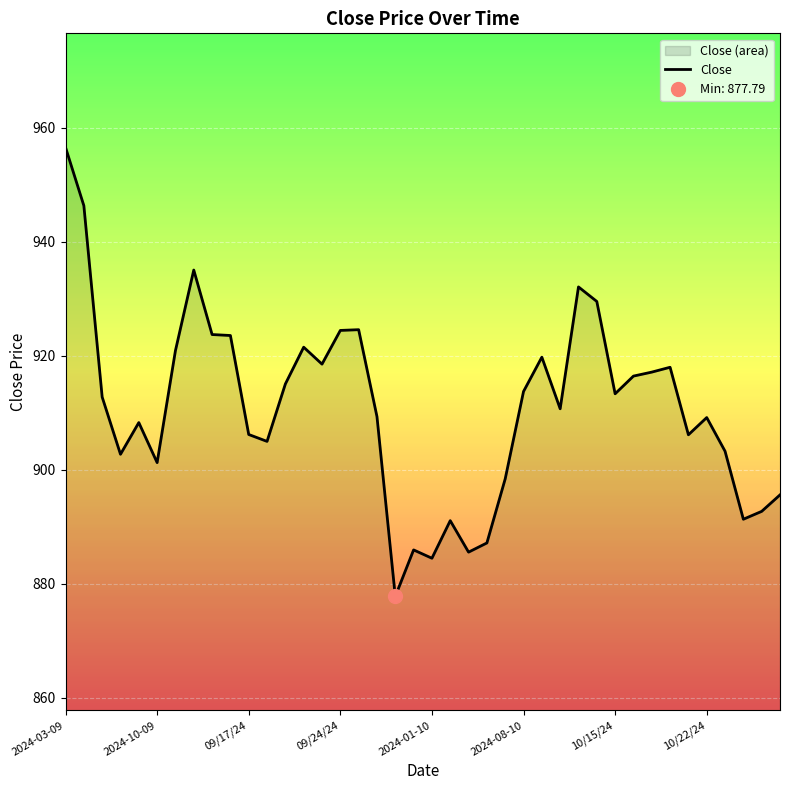

At which label does Close reach its peak?

2024-03-09